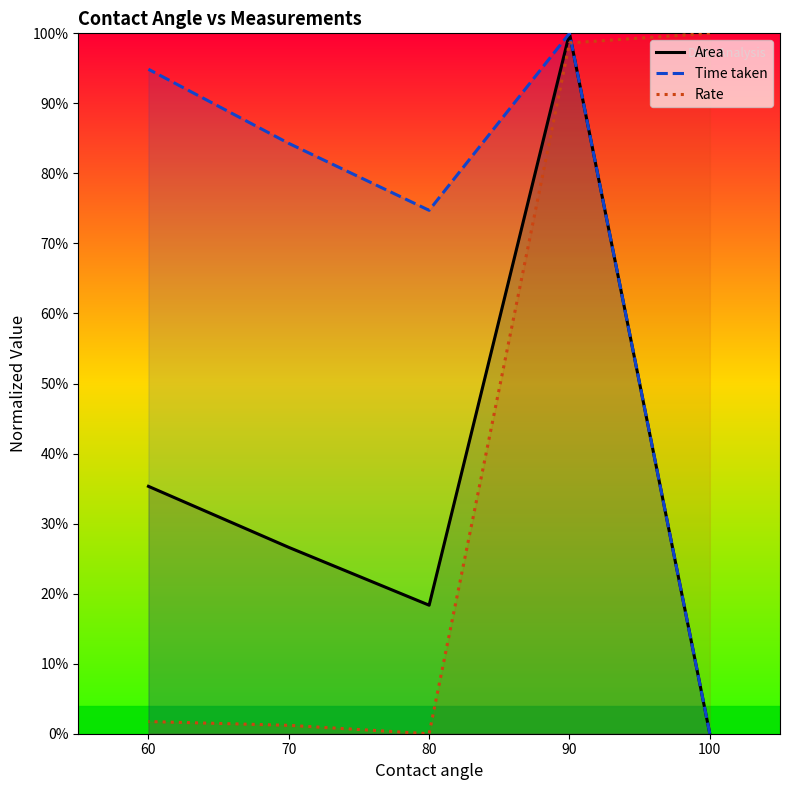

Which series has the largest total across all categories?

Time taken